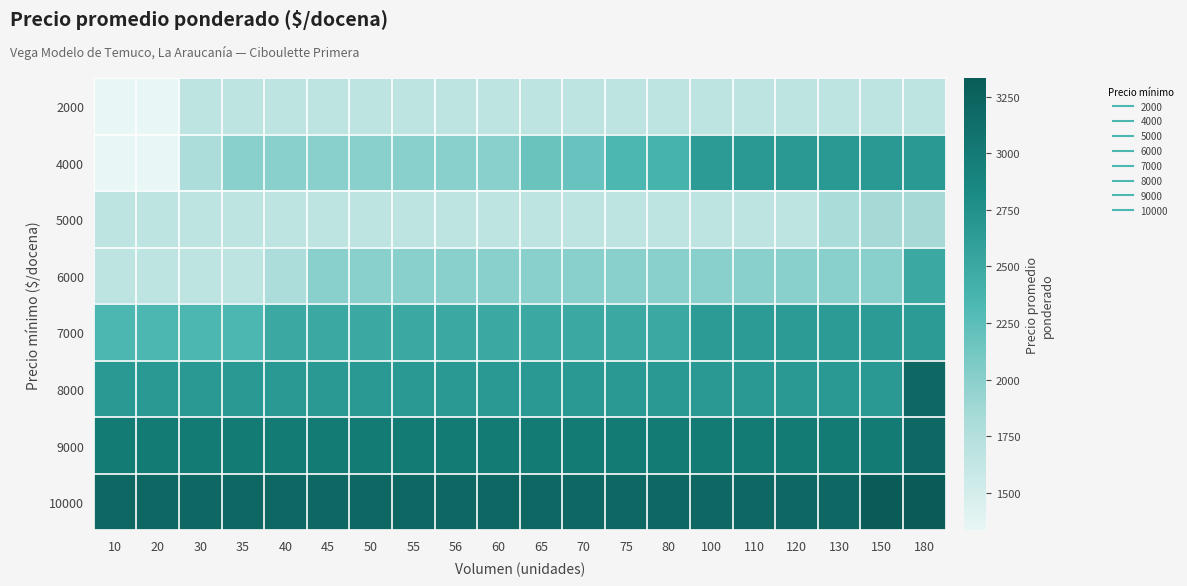

Reading left to right, transcribe all the data shown in this chart.

2000: 10=1333	20=1333	30=1667	35=1667	40=1667	45=1667	50=1667	55=1667	56=1667	60=1667	65=1667	70=1667	75=1667	80=1667	100=1667	110=1667	120=1667	130=1667	150=1667	180=1667
4000: 10=1333	20=1333	30=1788	35=2000	40=2000	45=2000	50=2000	55=2000	56=2000	60=2000	65=2167	70=2179	75=2333	80=2381	100=2639	110=2667	120=2667	130=2667	150=2667	180=2667
5000: 10=1667	20=1667	30=1667	35=1667	40=1667	45=1667	50=1667	55=1667	56=1667	60=1667	65=1667	70=1667	75=1667	80=1667	100=1667	110=1667	120=1667	130=1810	150=1833	180=1833
6000: 10=1667	20=1667	30=1667	35=1667	40=1788	45=2000	50=2000	55=2000	56=2000	60=2000	65=2000	70=2000	75=2000	80=2000	100=2000	110=2000	120=2000	130=2000	150=2000	180=2500
7000: 10=2333	20=2333	30=2333	35=2333	40=2500	45=2500	50=2500	55=2500	56=2500	60=2500	65=2500	70=2500	75=2500	80=2500	100=2639	110=2639	120=2639	130=2639	150=2639	180=2639
8000: 10=2667	20=2667	30=2667	35=2667	40=2667	45=2667	50=2667	55=2667	56=2667	60=2667	65=2667	70=2667	75=2667	80=2667	100=2667	110=2667	120=2667	130=2667	150=2667	180=3205
9000: 10=3000	20=3000	30=3000	35=3000	40=3000	45=3000	50=3000	55=3000	56=3000	60=3000	65=3000	70=3000	75=3000	80=3000	100=3000	110=3000	120=3000	130=3000	150=3000	180=3205
10000: 10=3205	20=3205	30=3205	35=3205	40=3205	45=3205	50=3205	55=3205	56=3205	60=3205	65=3205	70=3205	75=3205	80=3205	100=3205	110=3205	120=3205	130=3205	150=3333	180=3333